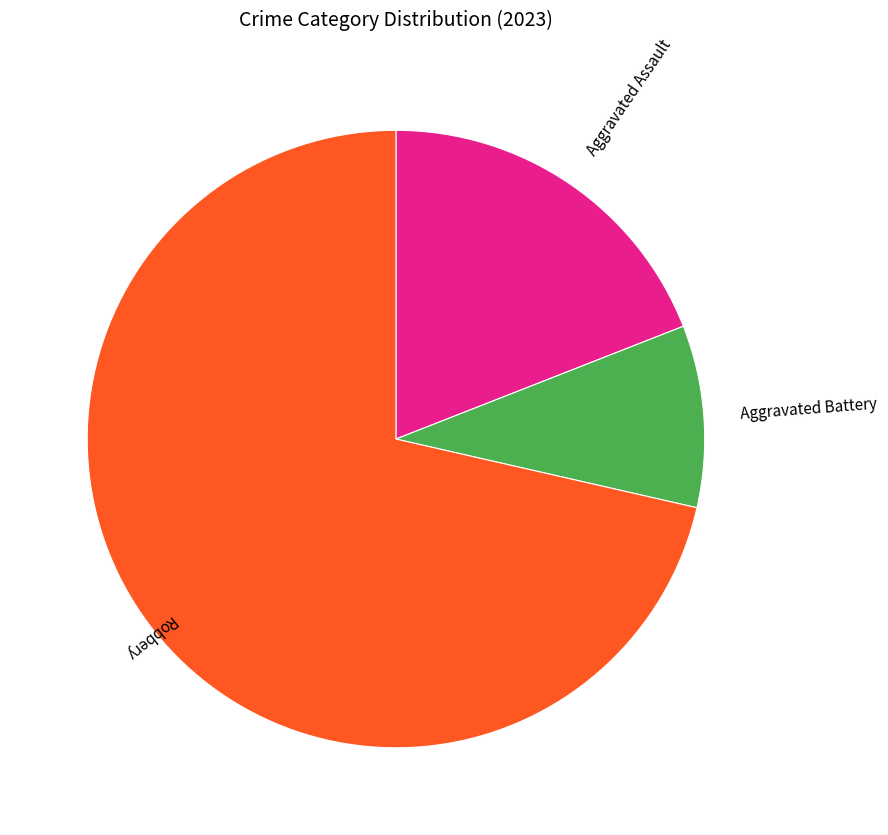

Is there any slice that represents more than half of the pie?

Yes